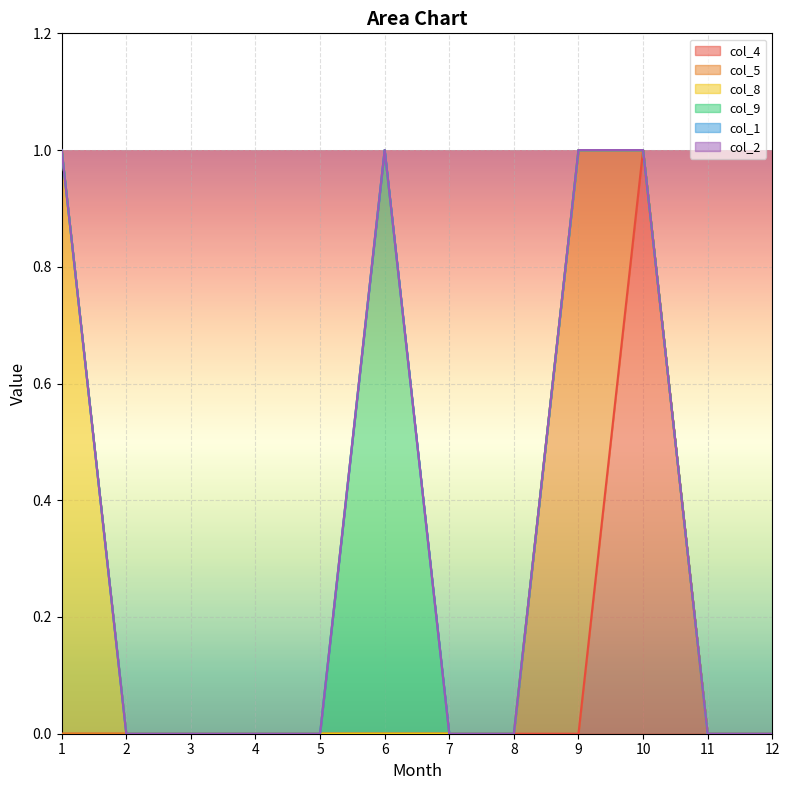

How many col_9 values are between 0 and 1?

12